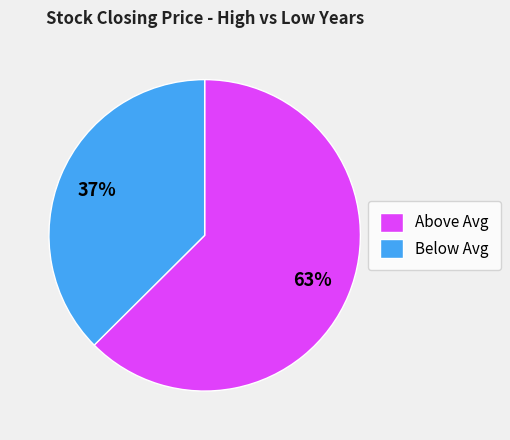

Which category accounts for the majority?

Above Avg